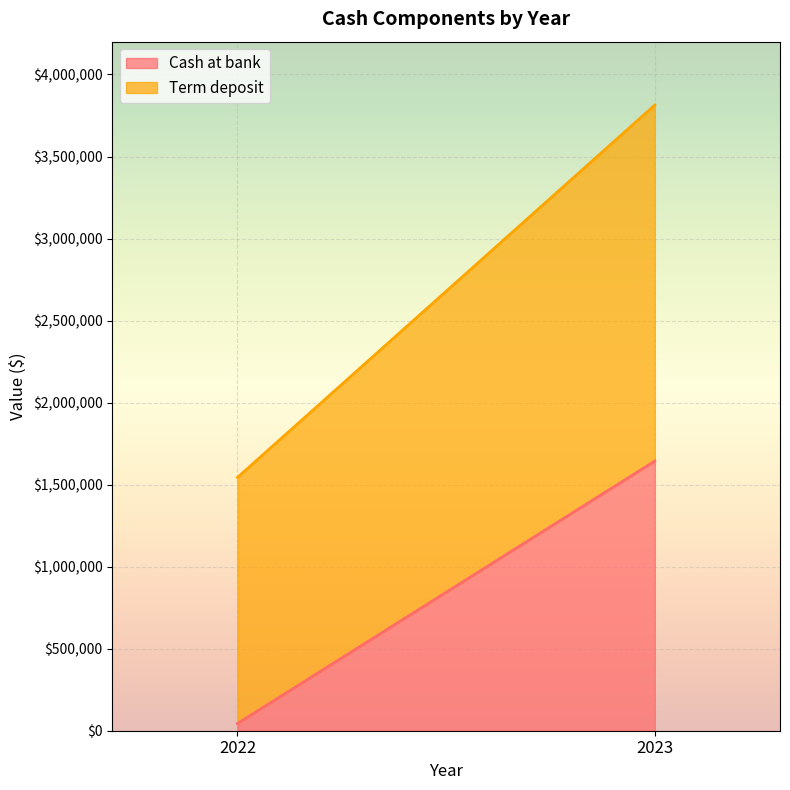

Where is Term deposit nearest to the value 1835000?

2022